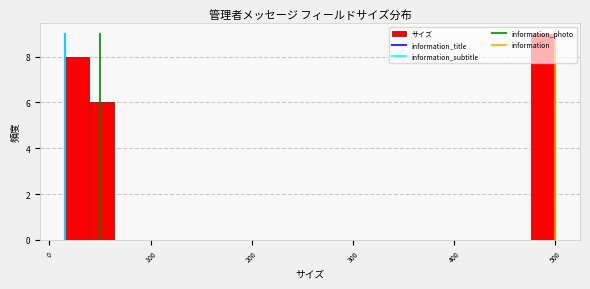

Read against the x-axis, roughly where is the centre of the tallest bar?

490